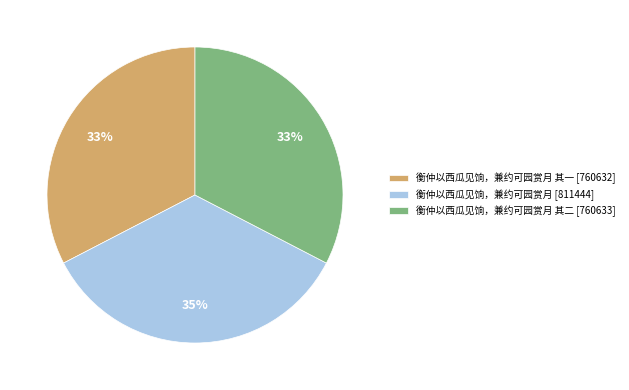

True or false: 衡仲以西瓜见饷，兼约可园赏月 [811444] accounts for 35% of the total.

True